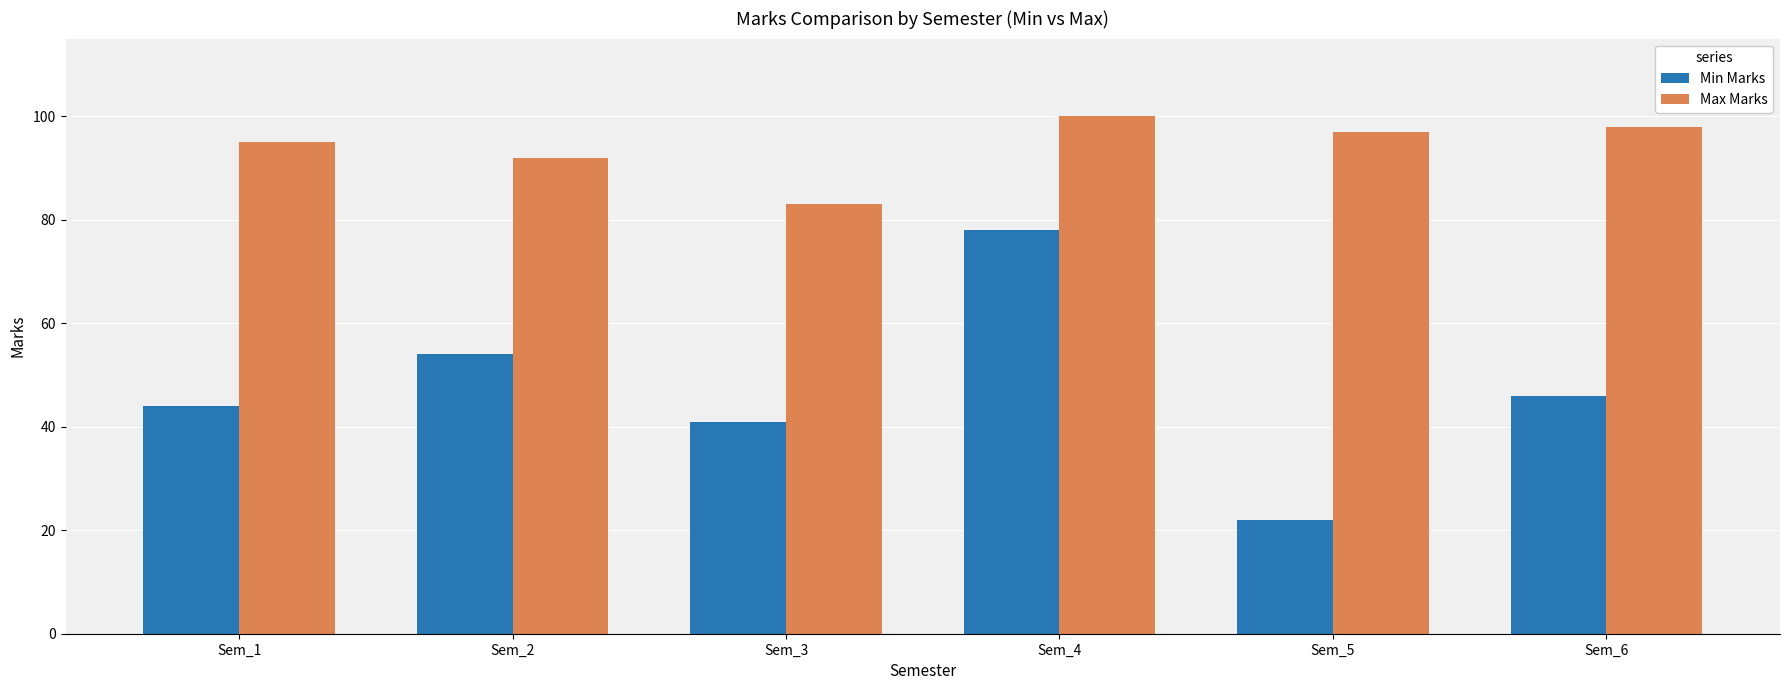

What is the value of the Max Marks bar at the 3rd from the left?

83